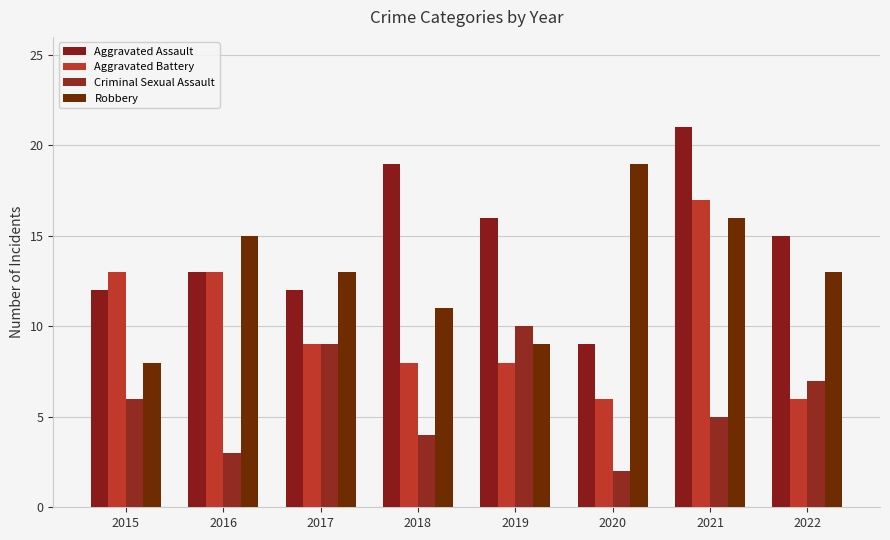

What is the value of the Robbery bar at the 5th from the left?

9